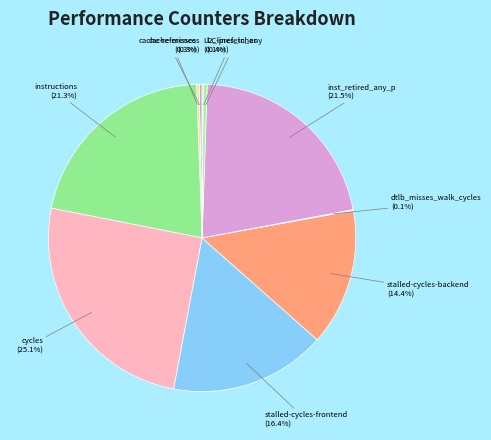

Is the sum of cycles and stalled-cycles-frontend greater than half?

No